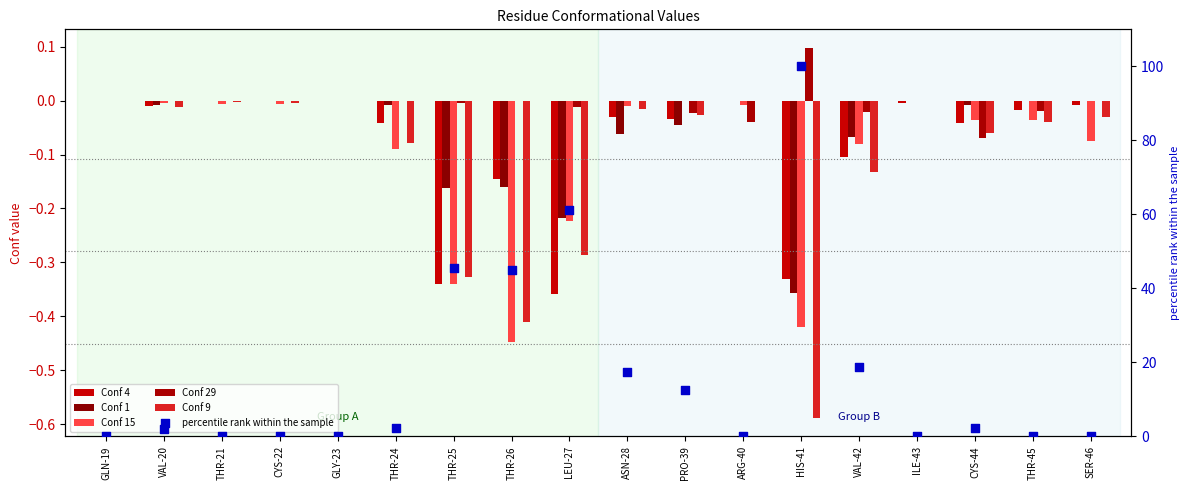

At how many categories does at least one series exceed 54?

2